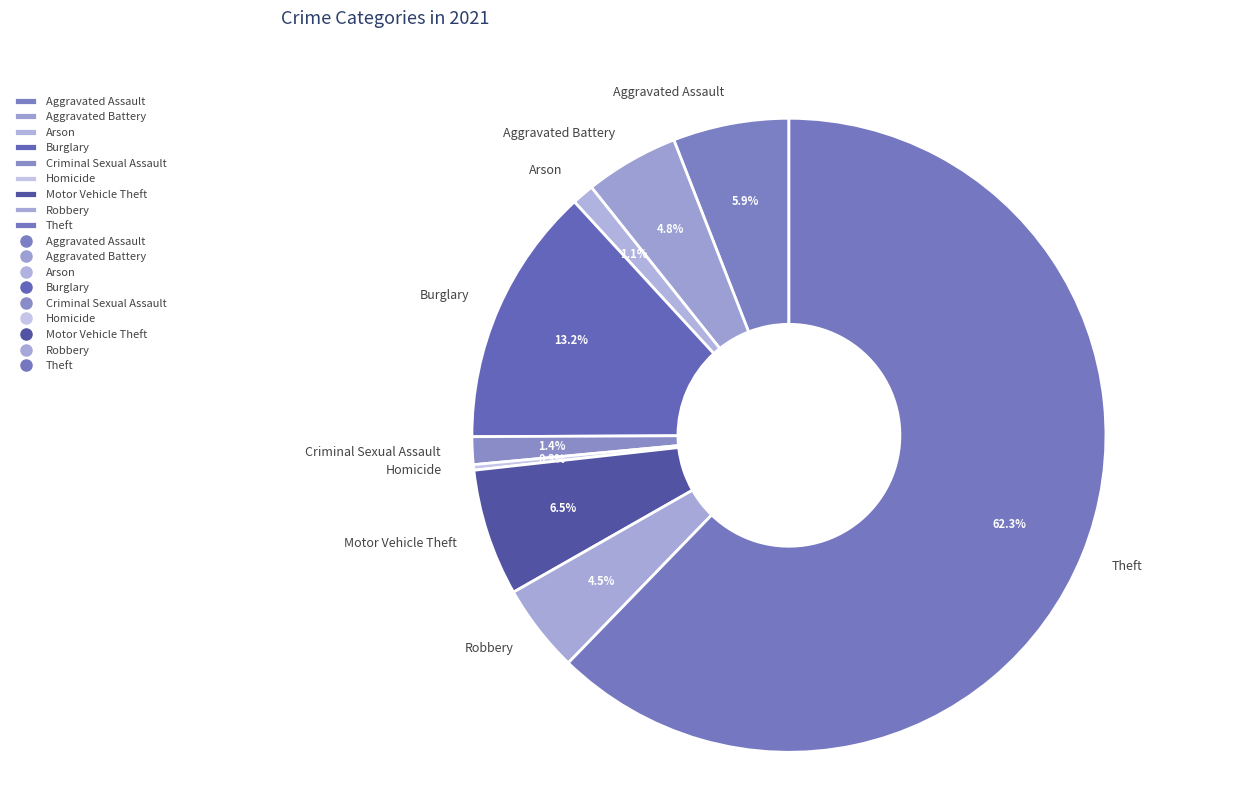

The Homicide slice represents 13% of the pie. True or false?

False